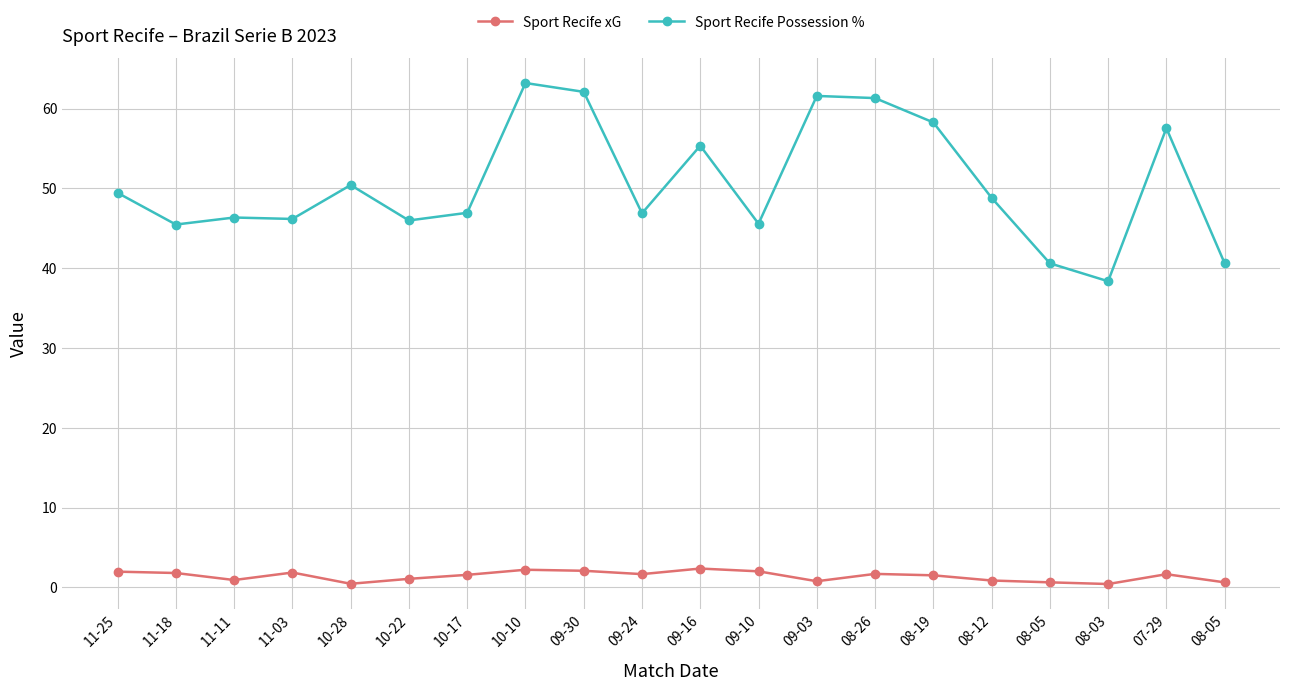

Which series changed the most between 08-19 and 08-12?

Sport Recife Possession %